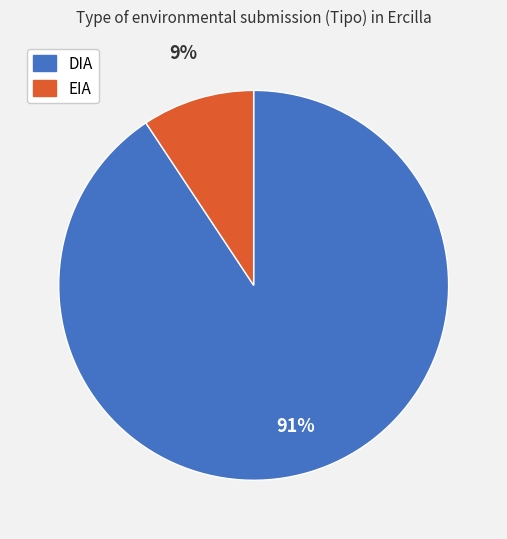

What percentage is the DIA slice, to the nearest percent?

91%